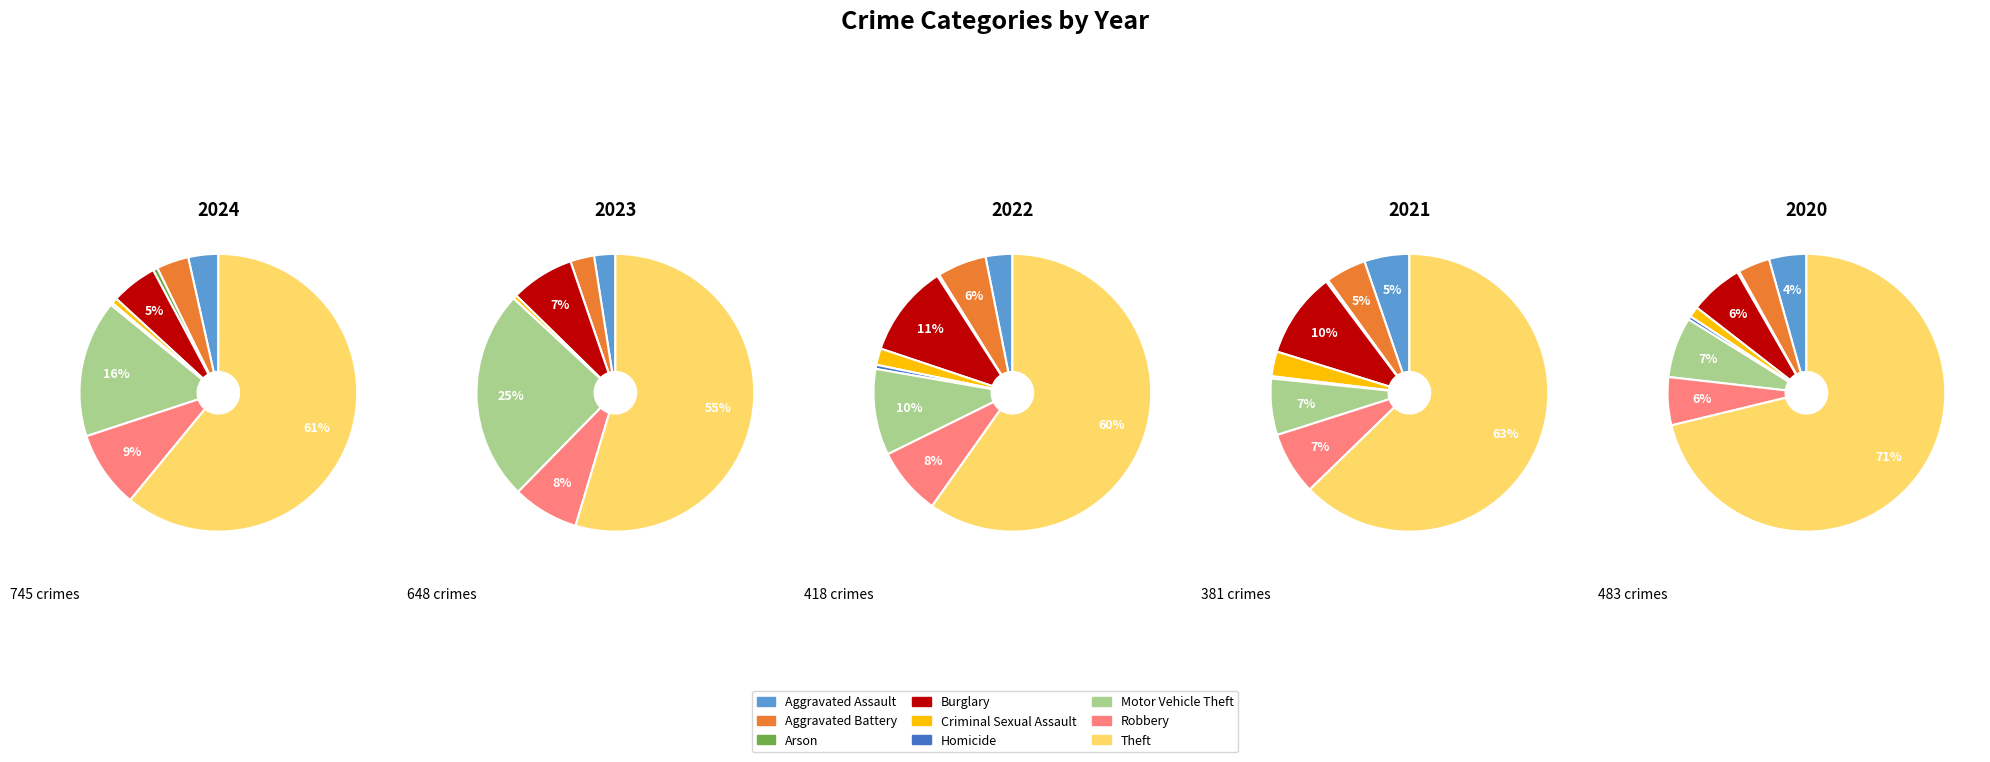

The Burglary slice represents 5% of the pie. True or false?

True